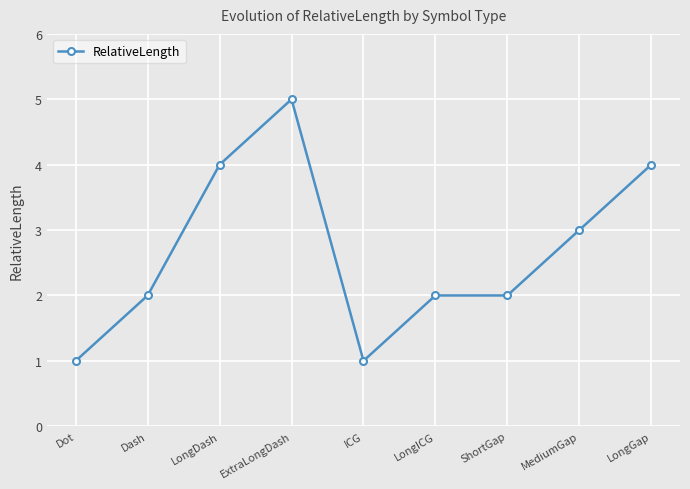

How many series are shown in this chart?

1